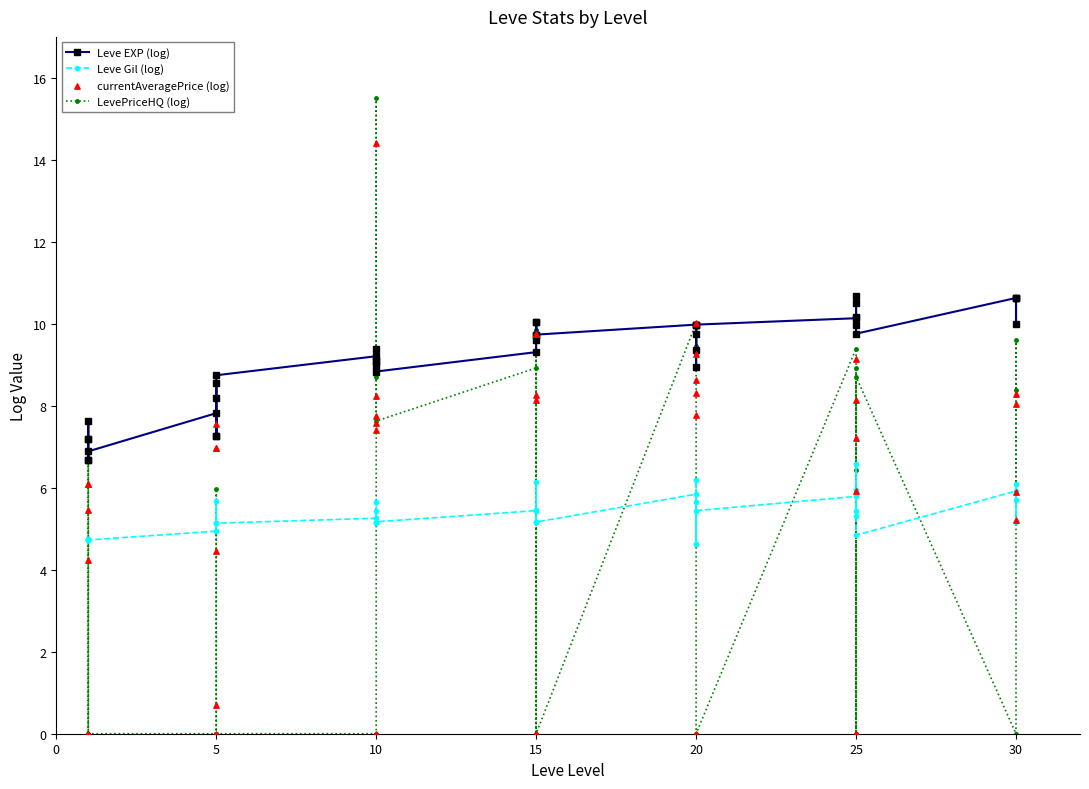

Which series contains the highest Y value?

LevePriceHQ (log)